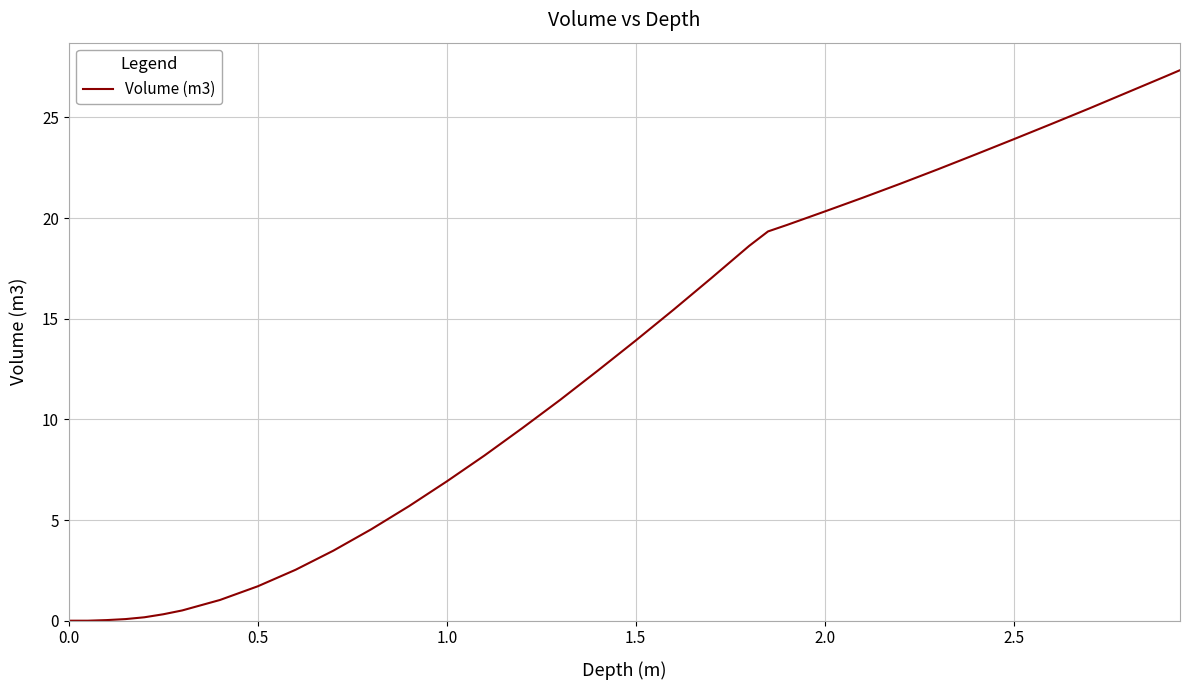

What is the maximum value shown in the chart?

27.4